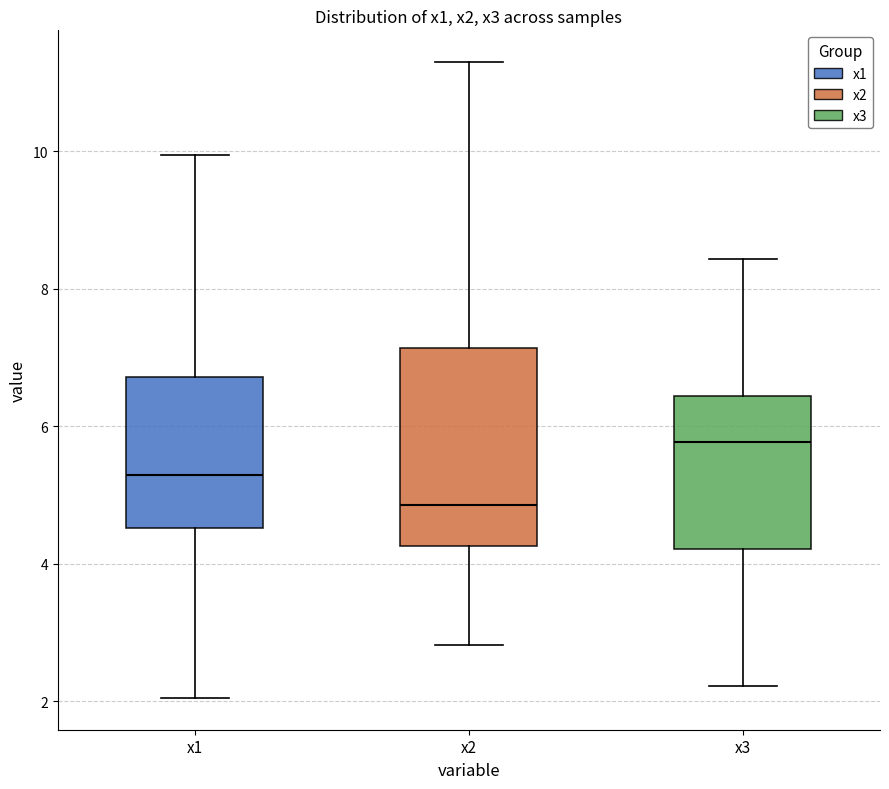

Reading left to right, read every box against the y-axis: the position of its median line, the range the box covers, and the ends of its whiskers. The values are not printed on the chart, so give them approximately, as read against the axis.

x1: median 5.2, box 4.6 to 6.8, whiskers 2.0 to 10.0
x2: median 4.8, box 4.2 to 7.2, whiskers 2.8 to 11.2
x3: median 5.8, box 4.2 to 6.4, whiskers 2.2 to 8.4